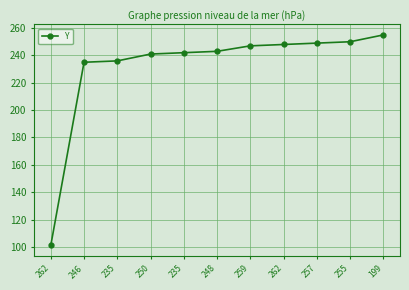

What is the change in value from 262 to 259?

+146